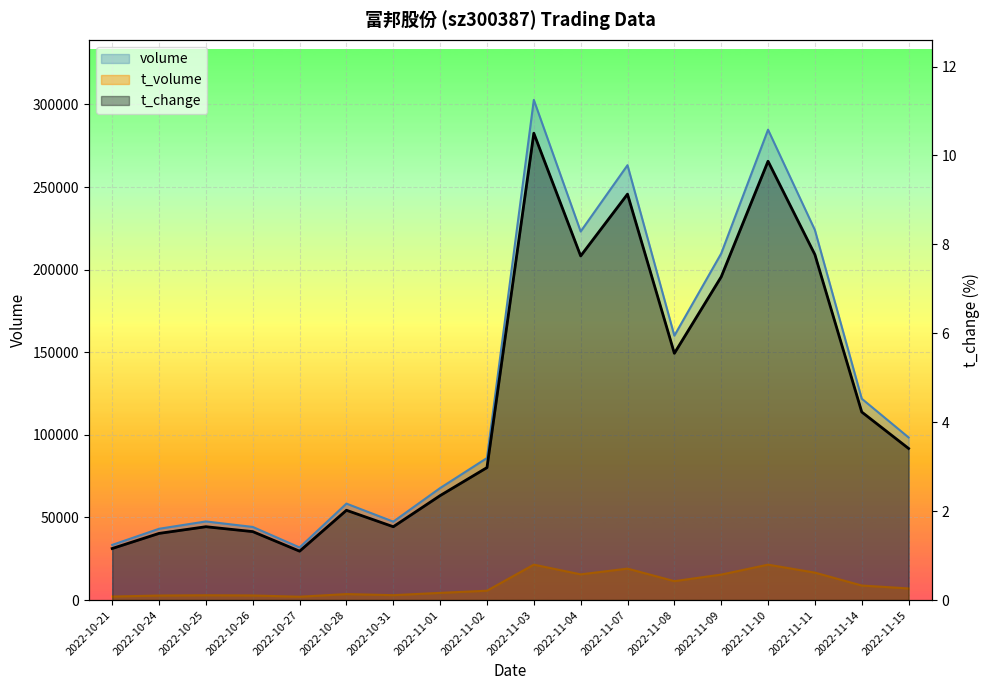

What value does the t_volume_line series have at 2022-11-11?

16612.0